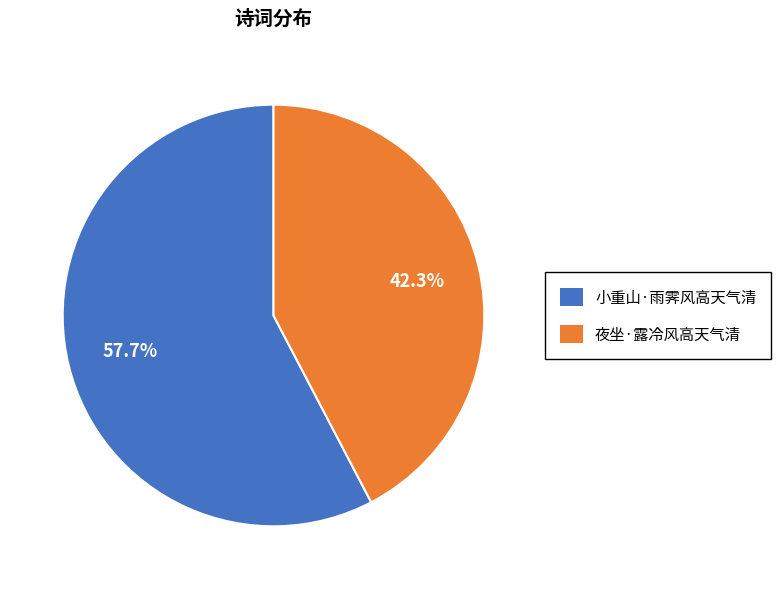

What percentage do 小重山·雨霁风高天气清 and 夜坐·露冷风高天气清 together represent?

100.0%